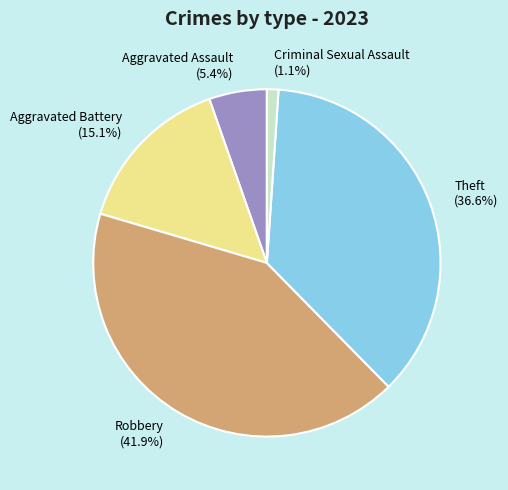

Is Criminal Sexual Assault the majority of the pie?

No